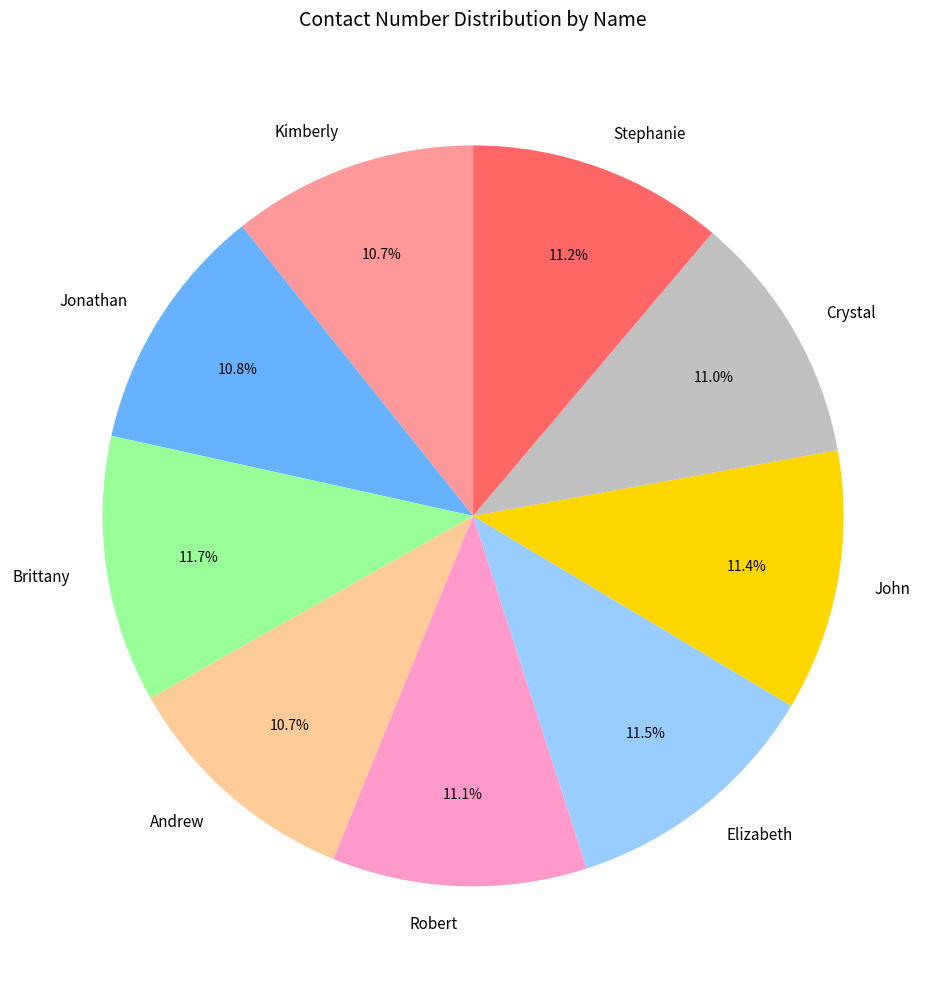

Do John and Stephanie together represent more than half of the pie?

No